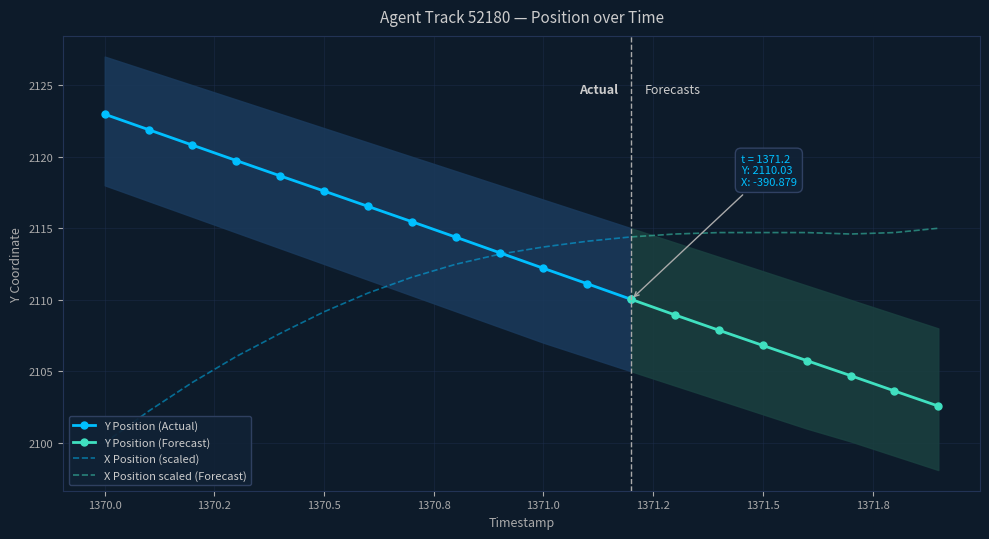

True or false: Y Position (Forecast) and X Position scaled (Forecast) cross at least once.

False